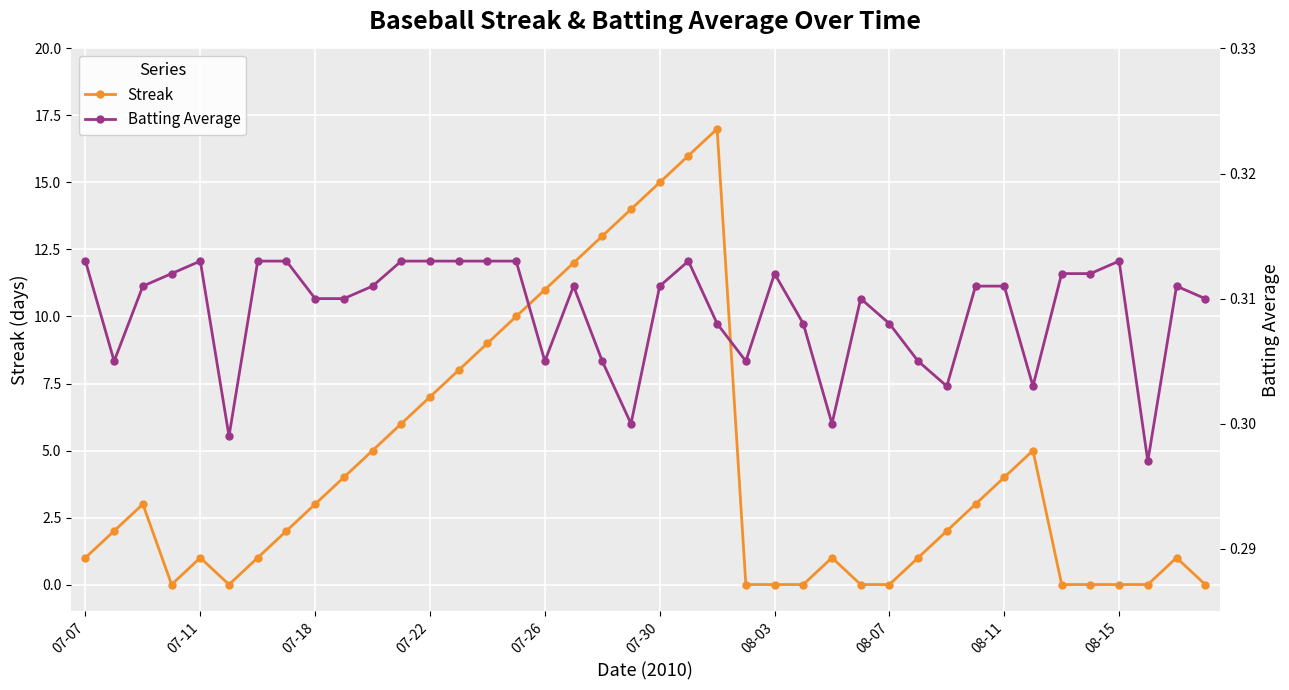

Is this an area chart (filled region under the line)?

No